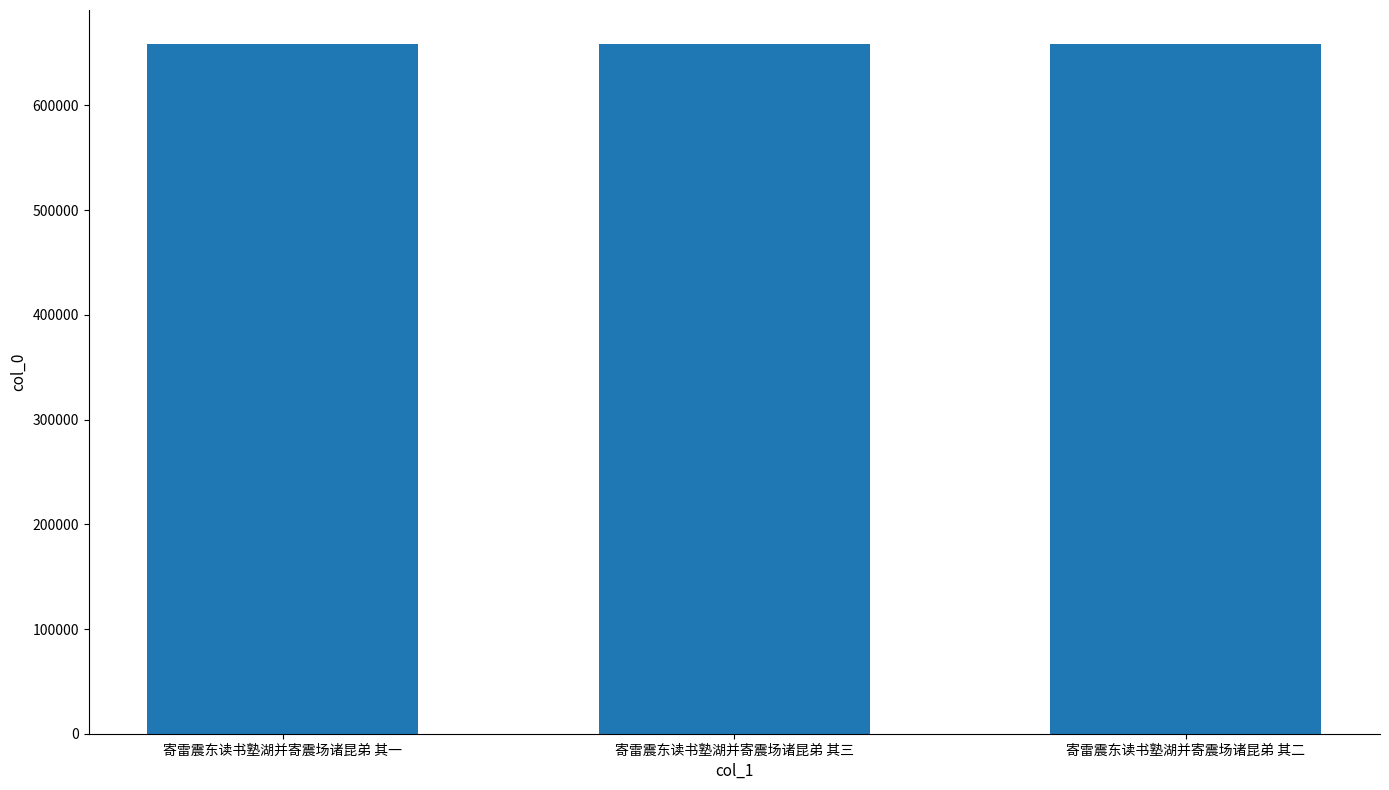

What is the difference between the maximum and minimum values?

2